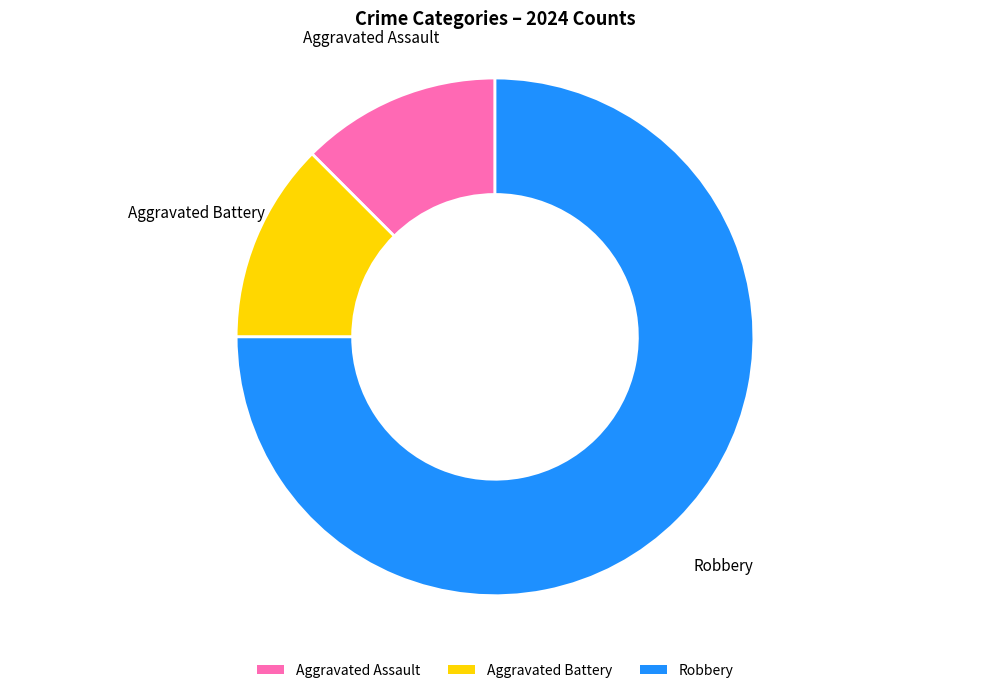

What is the largest slice in the pie chart?

Robbery